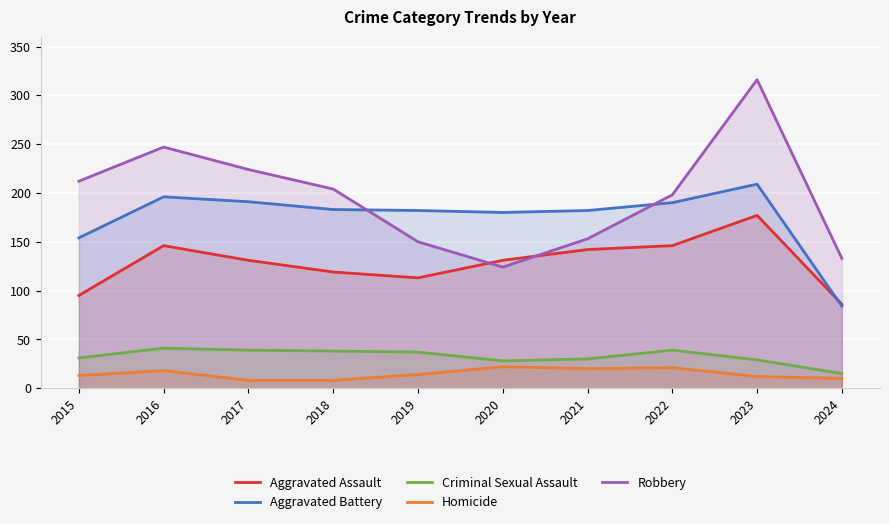

The value of Aggravated Battery at 2016 is 196. True or false?

True